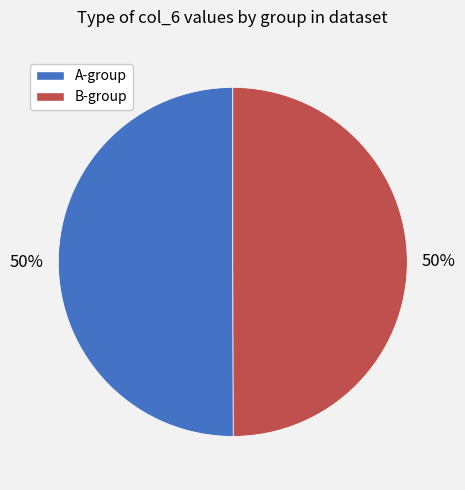

Approximately how many times larger is the value at B-group compared to A-group?

1.0